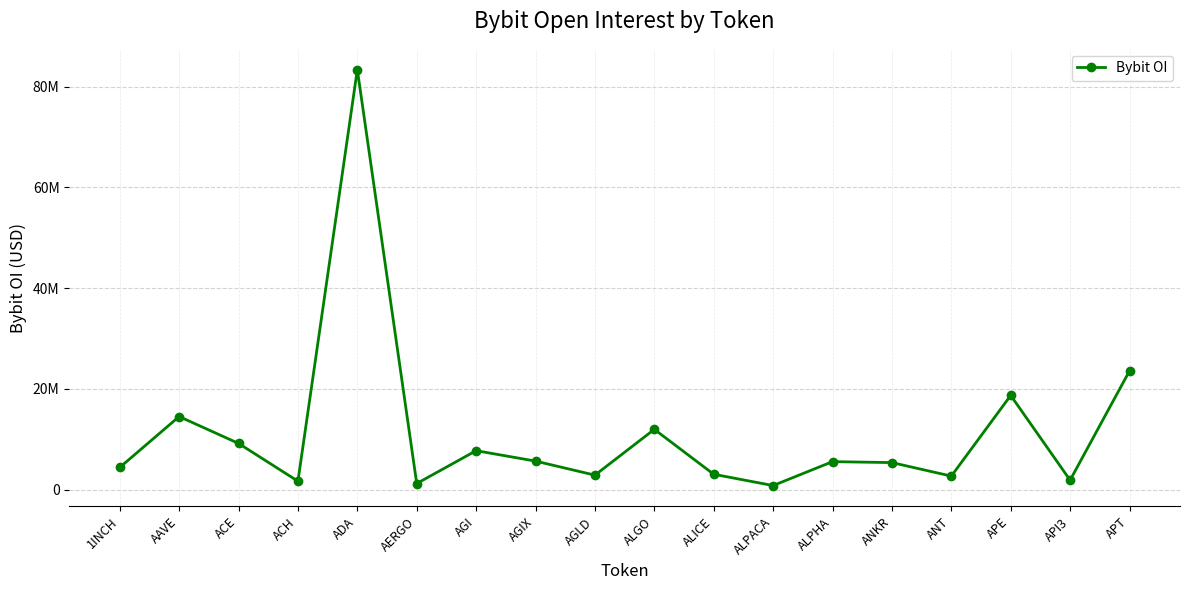

What is the sum of the values at AERGO and ADA?

84606318